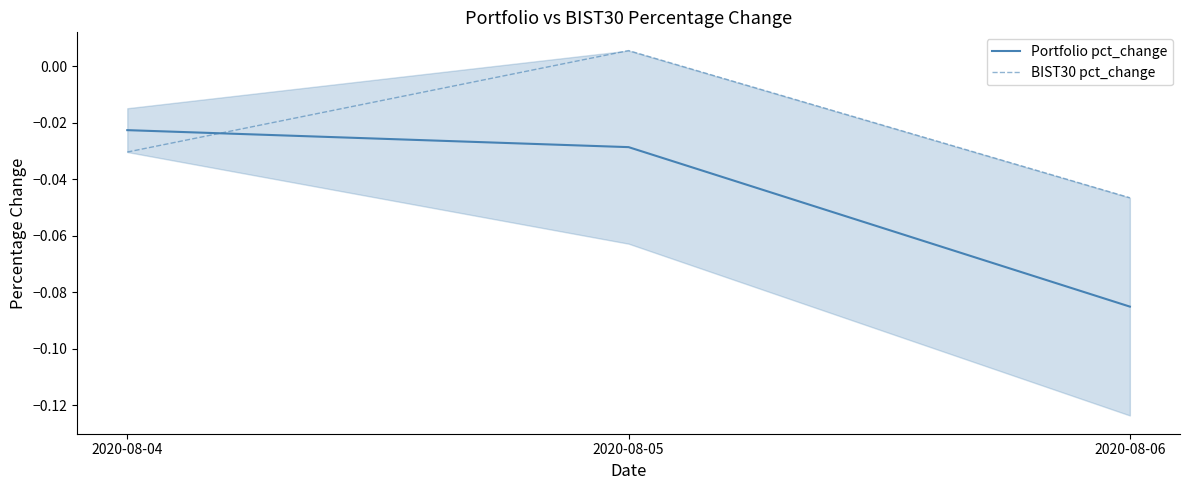

At 2020-08-06, list the series in order from smallest to largest.

Portfolio pct_change, BIST30 pct_change